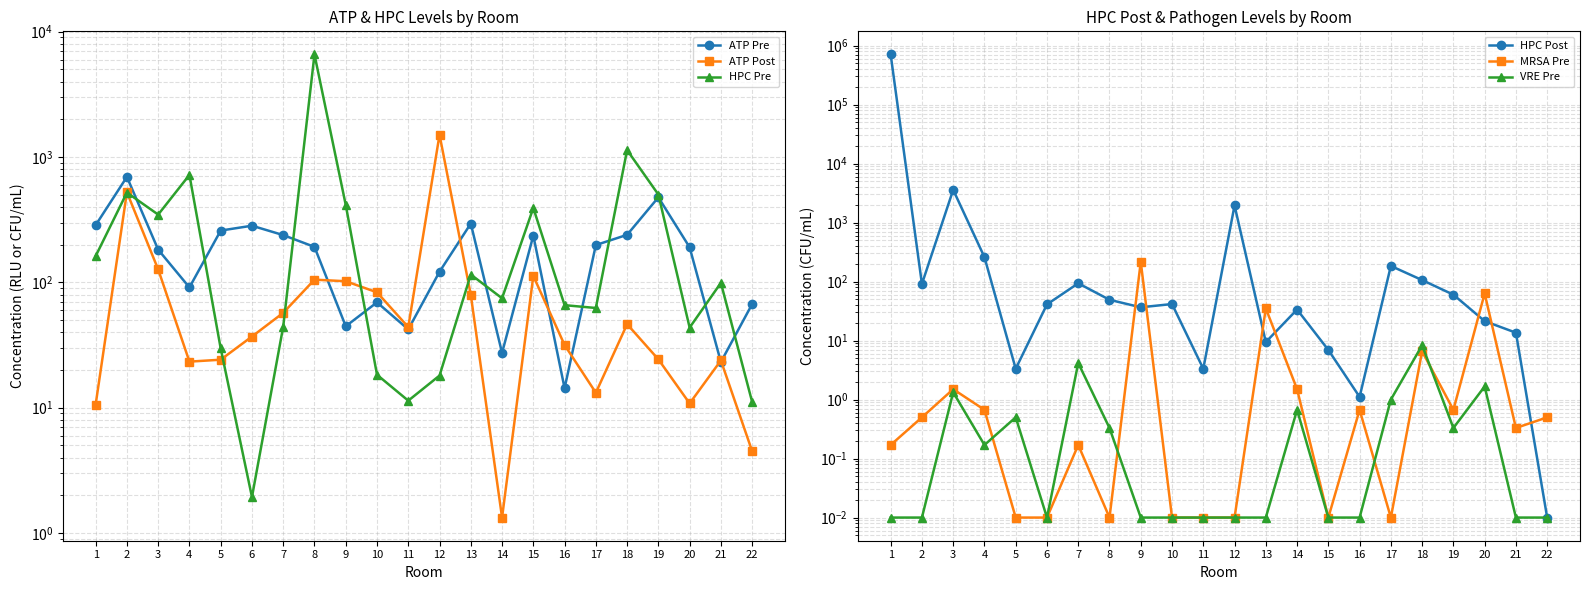

At how many categories does at least one series exceed 689432?

1